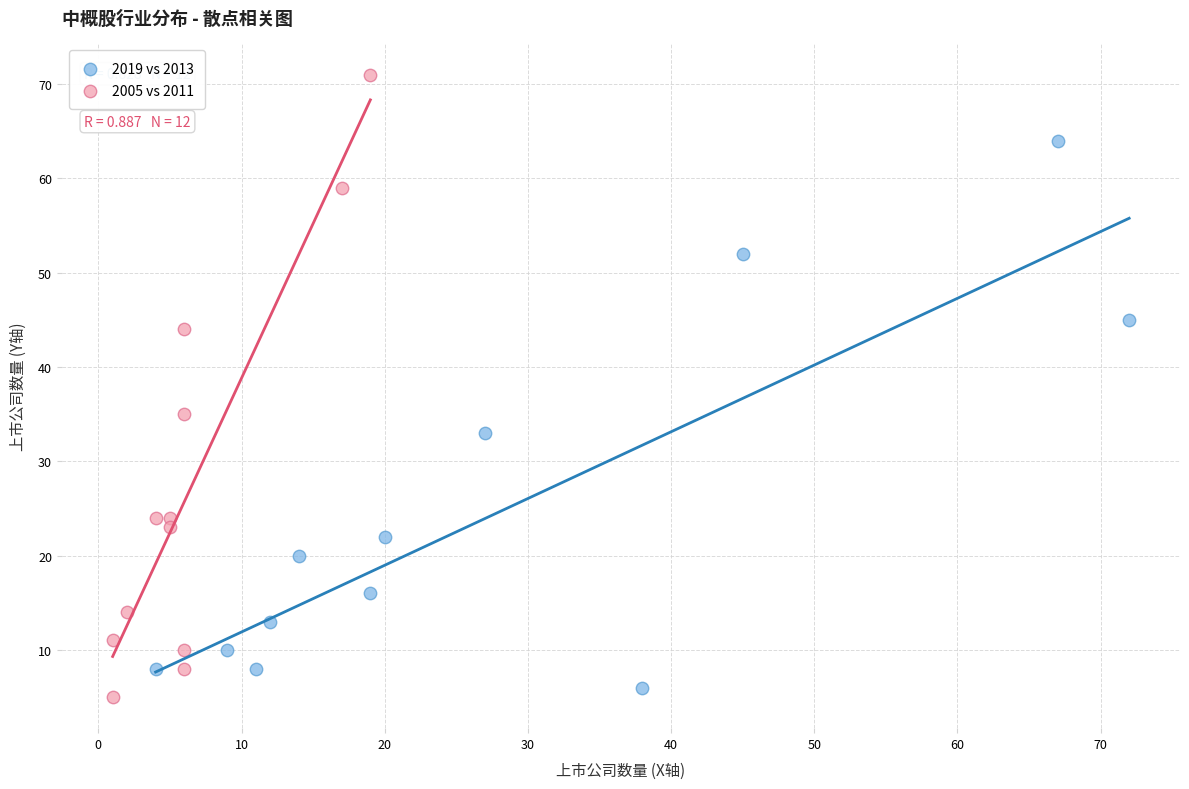

Which series contains the highest Y value?

2005 vs 2011